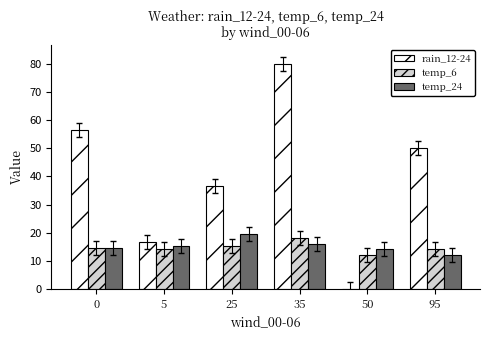

How many groups of bars are there?

6